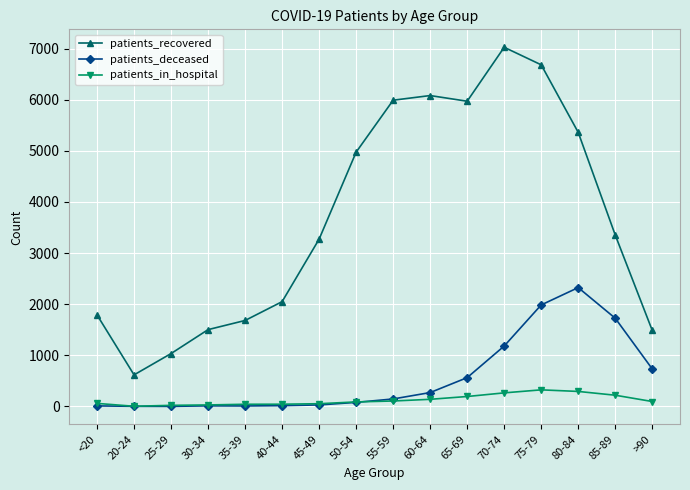

At which category is the sum across all series the highest?

75-79